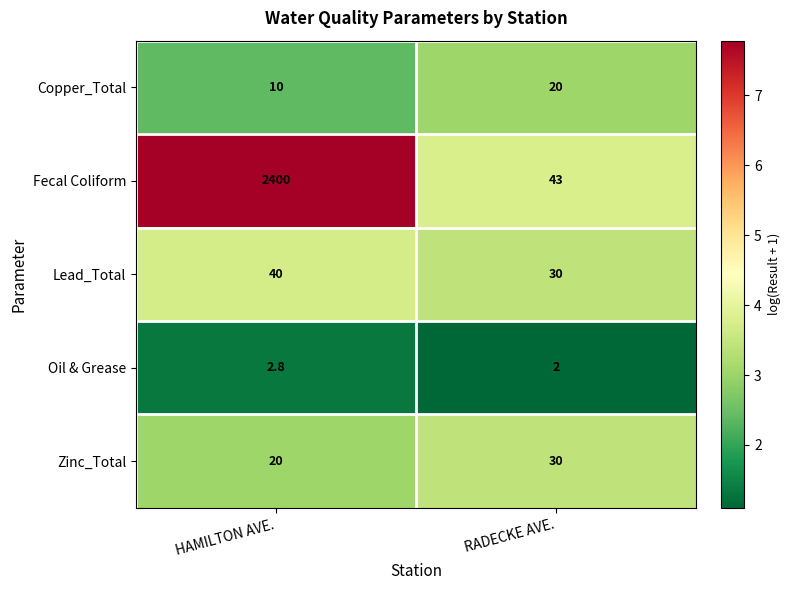

Is it true that Fecal Coliform equals 2400.0 at HAMILTON AVE.?

True